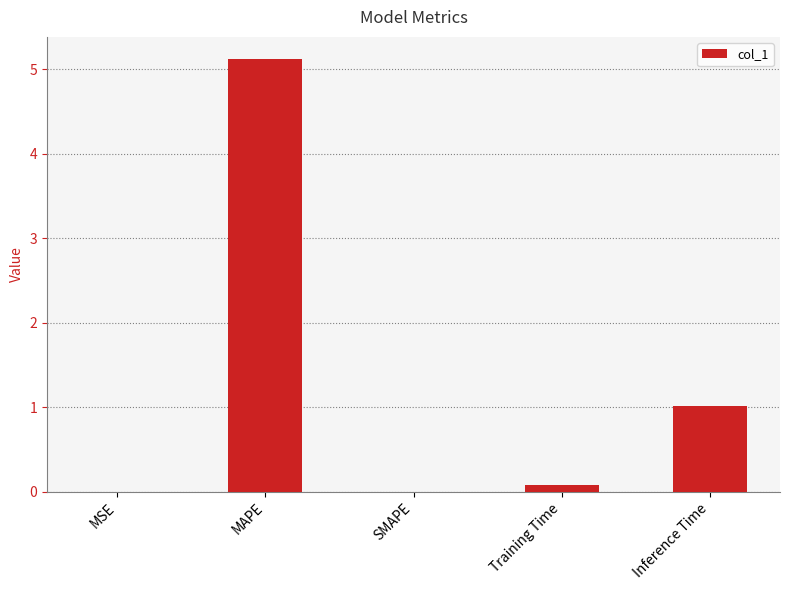

At which category does the chart reach its peak across all series?

MAPE